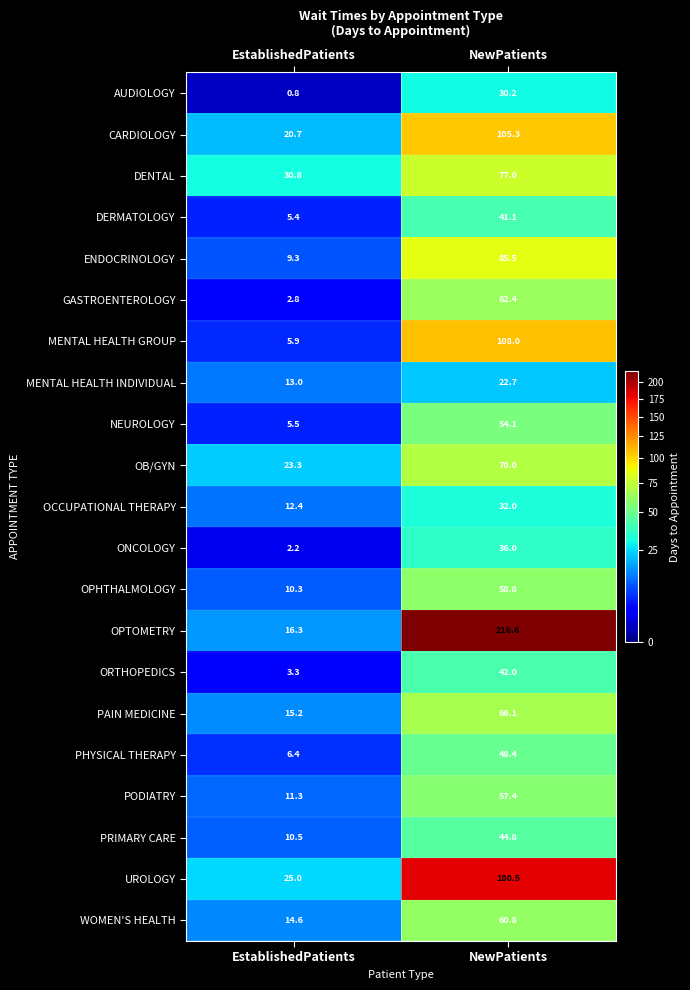

List the labels in order of ORTHOPEDICS value, smallest first.

EstablishedPatients, NewPatients